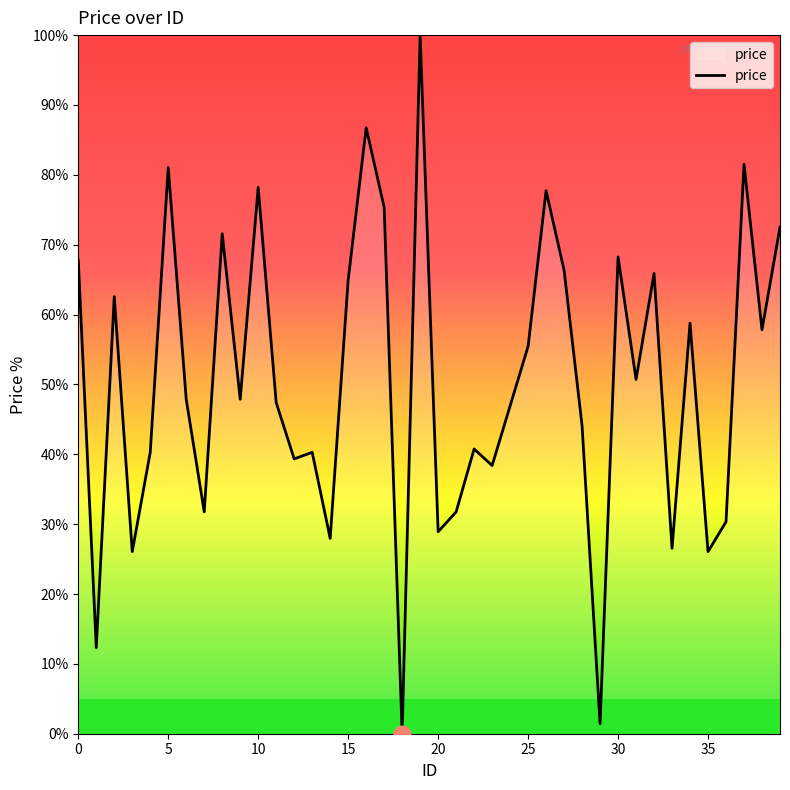

True or false: the data has more than 0 interior local peaks.

True